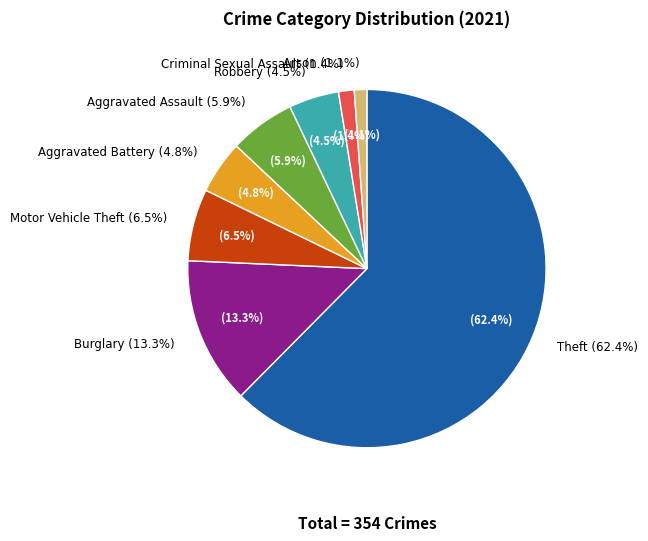

To the nearest percent, what is the difference between the Motor Vehicle Theft and Arson slice percentages?

5%